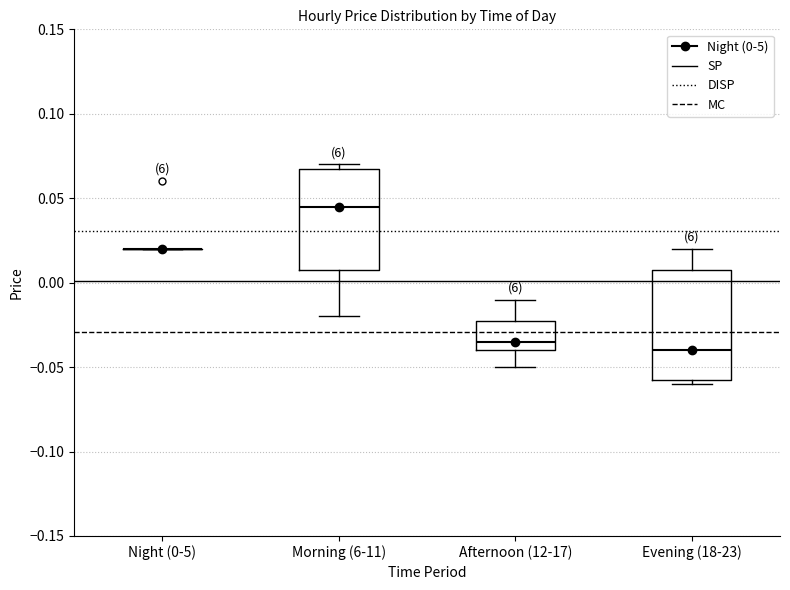

Where does the upper whisker of the box for Afternoon (12-17) end on the y-axis? The values are not printed on the chart, so give them approximately, as read against the axis.

-0.010